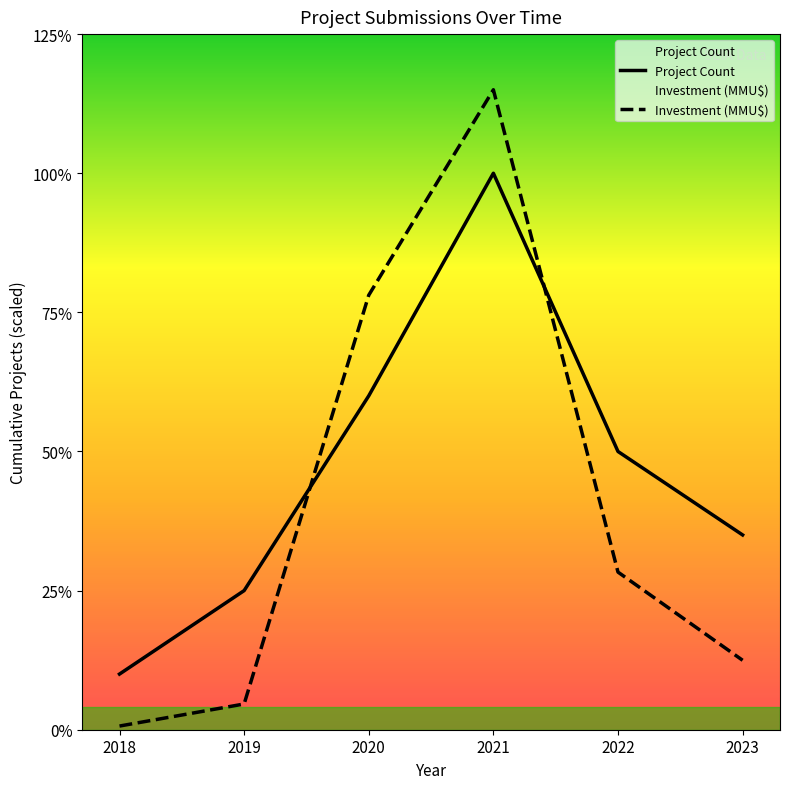

At which label does Project Count reach its minimum?

2018